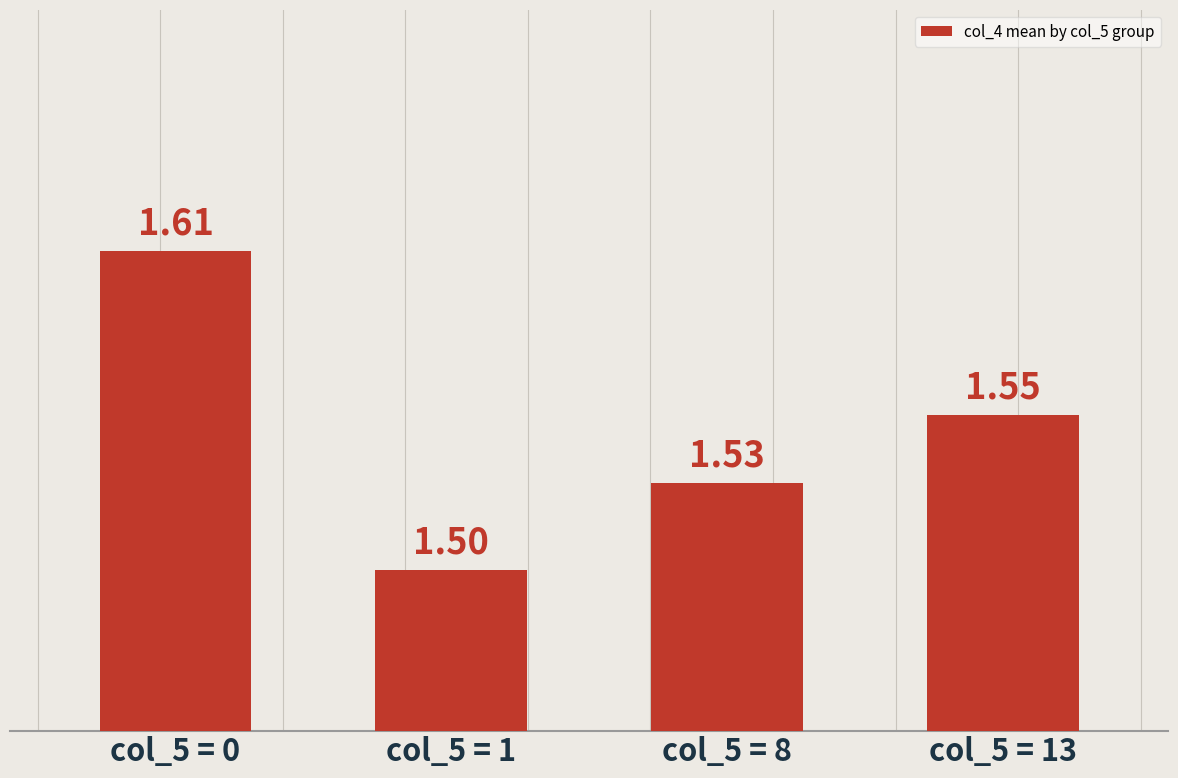

How many bars are there in total?

4